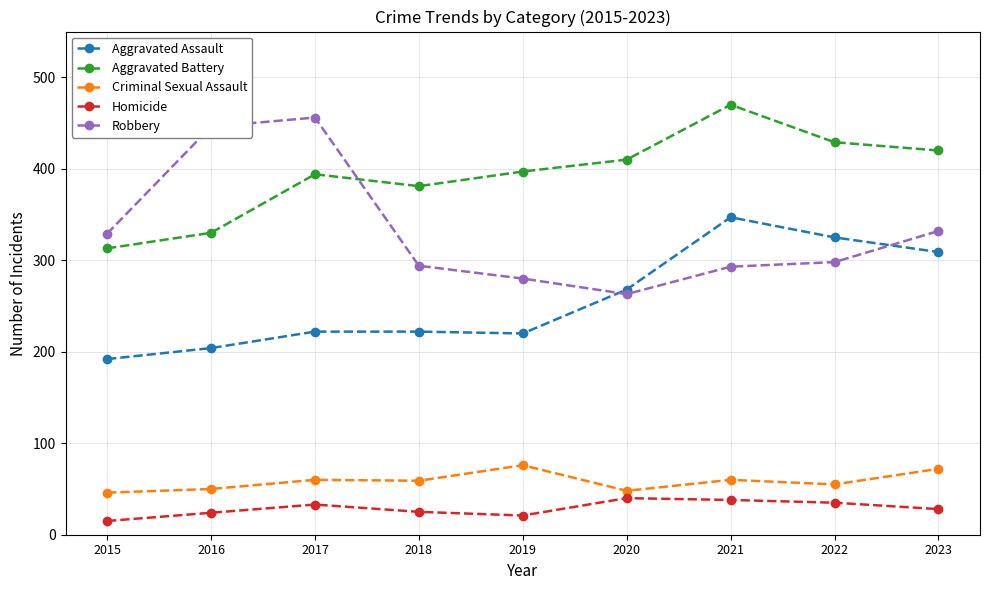

At which label is Robbery closest to 359?

2023